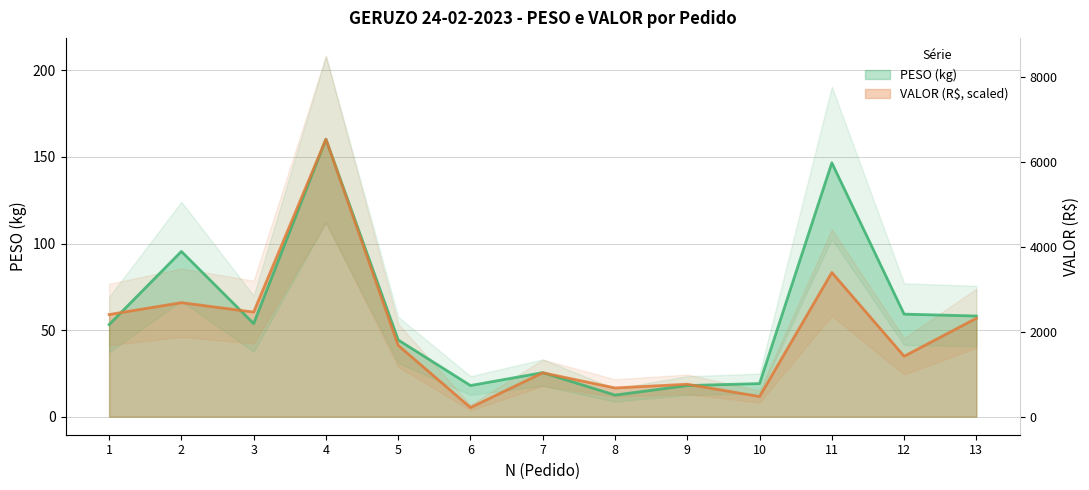

What is the sum of the VALOR values at 9 and 11?

102.0